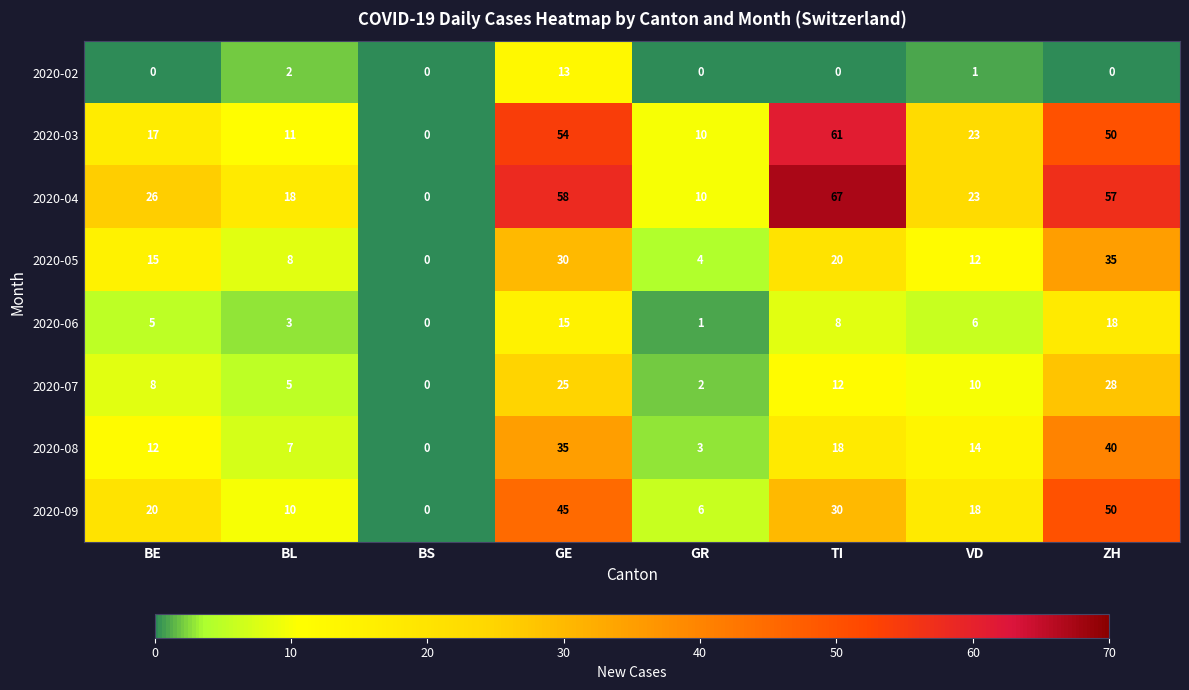

At which label does 2020-03 first exceed 23?

GE